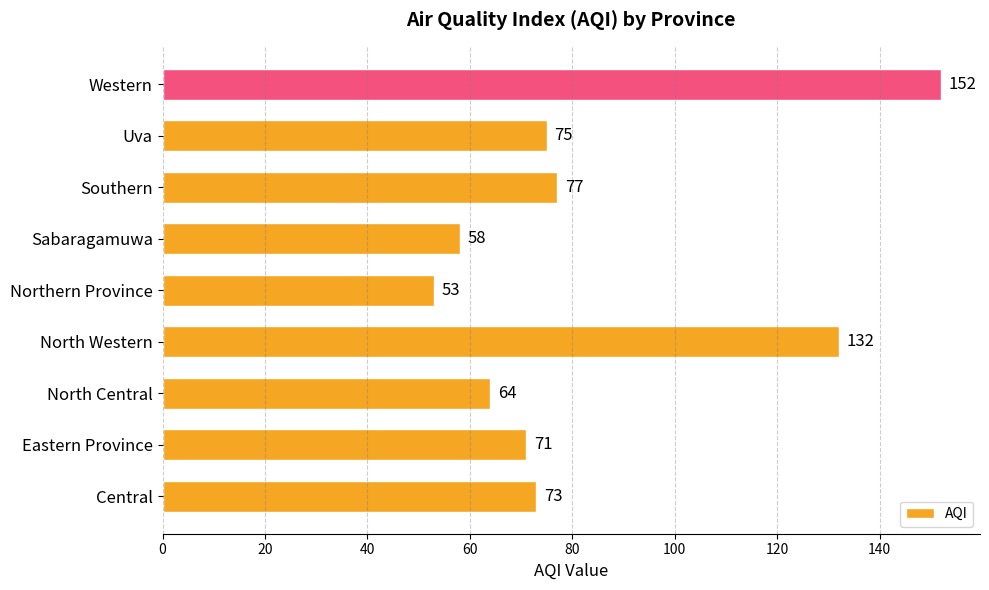

Which category has the highest value across all series?

Western